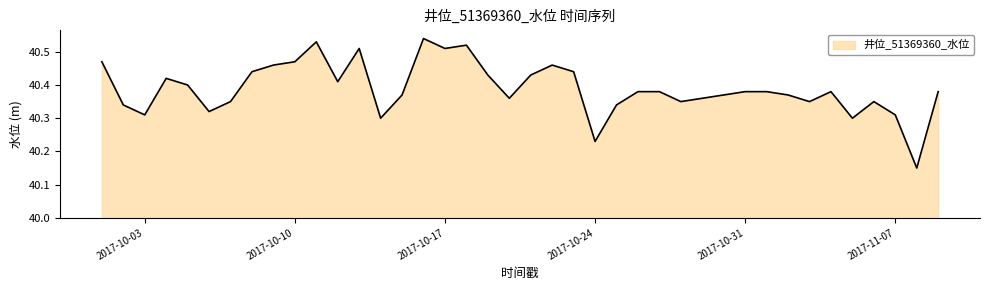

Count the values in the range 40 to 41.

40